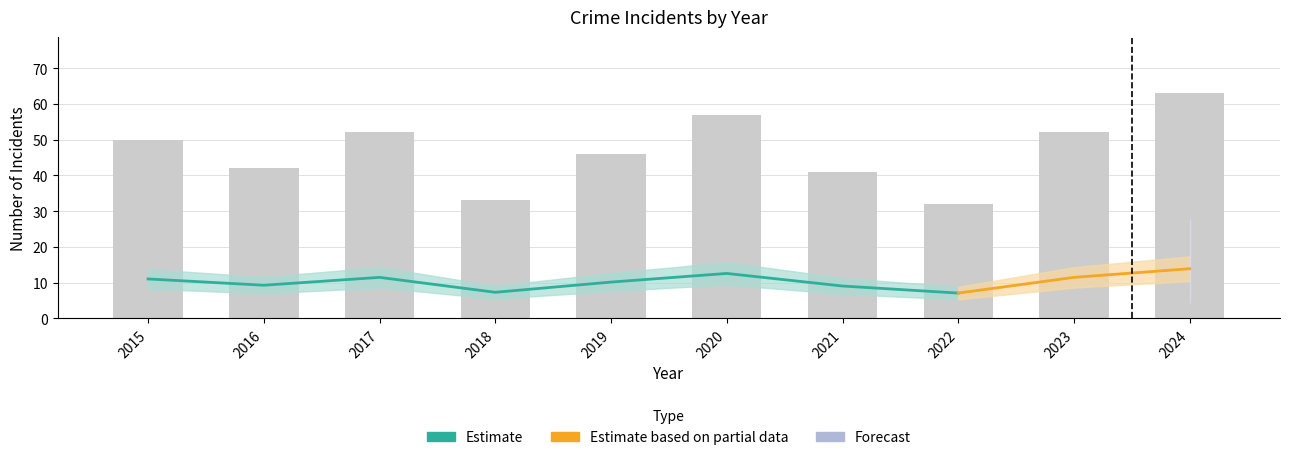

How many groups of bars are there?

10